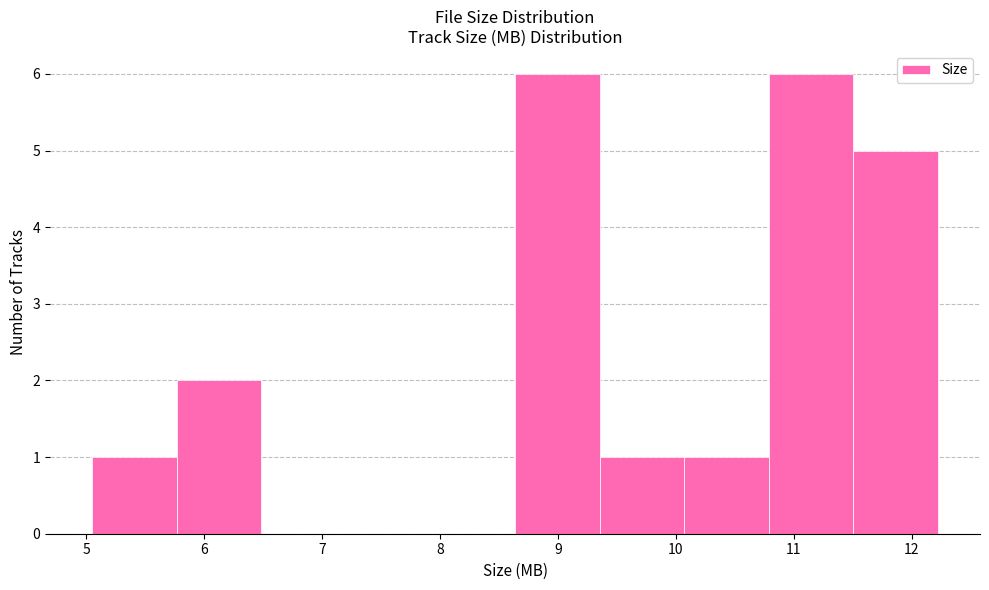

How tall is the bar that spans 8.6 to 9.4 on the x-axis? Neither the bar edges nor the heights are printed on the chart, so give them approximately, as read against the axes.

6